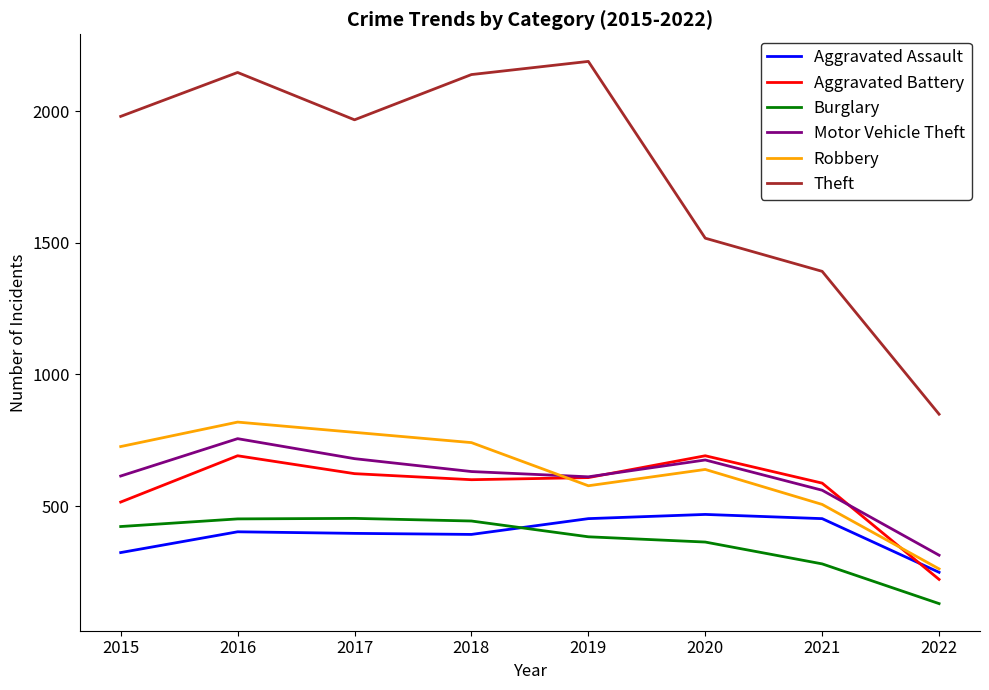

What is the difference between the highest and lowest values at 2018?

1748